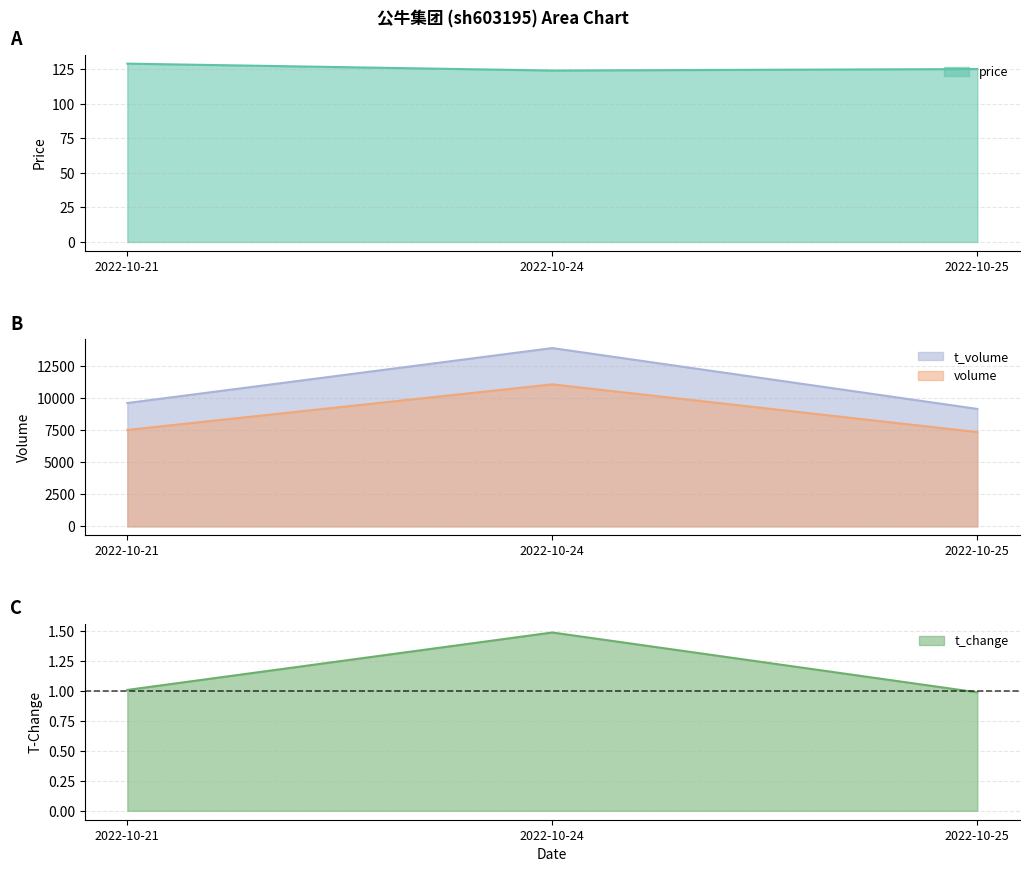

What is the value of the price point at the 1st from the left?

129.2